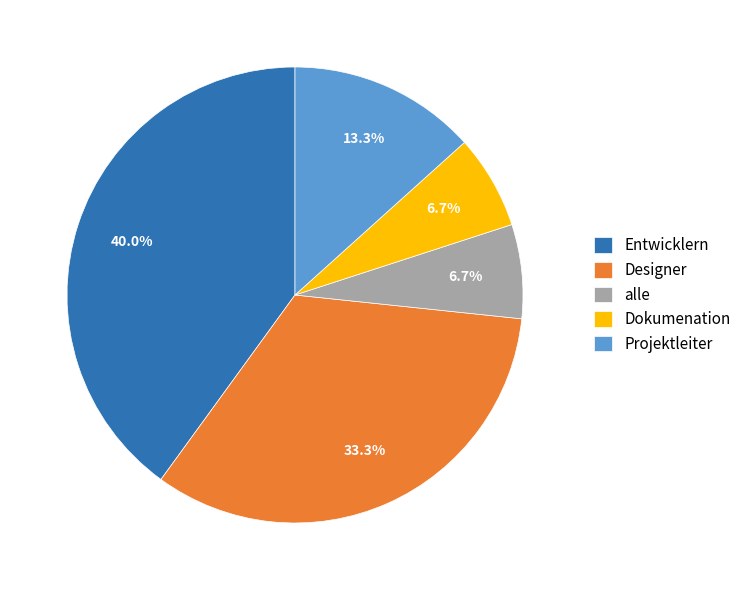

How many segments does this pie chart have?

5